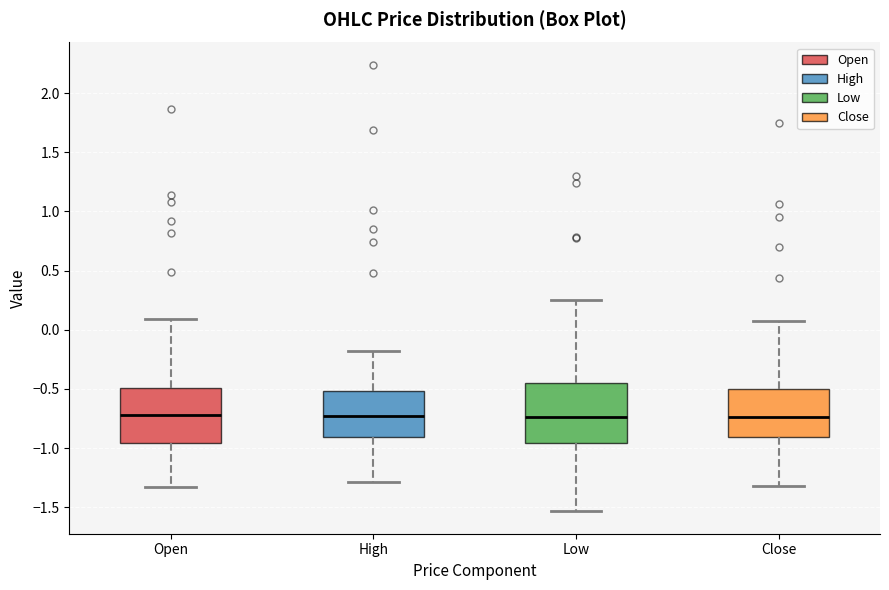

Reading left to right, read every box against the y-axis: the position of its median line, the range the box covers, and the ends of its whiskers. The values are not printed on the chart, so give them approximately, as read against the axis.

Open: median -0.70, box -0.95 to -0.50, whiskers -1.35 to 0.10
High: median -0.75, box -0.90 to -0.50, whiskers -1.30 to -0.20
Low: median -0.75, box -0.95 to -0.45, whiskers -1.55 to 0.25
Close: median -0.75, box -0.90 to -0.50, whiskers -1.30 to 0.05